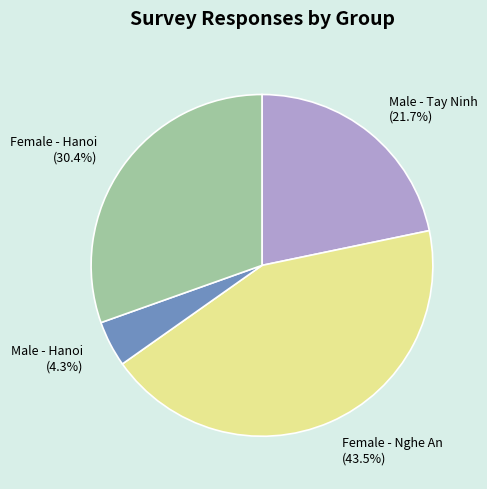

Do Female - Nghe An and Female - Hanoi together represent more than half of the pie?

Yes